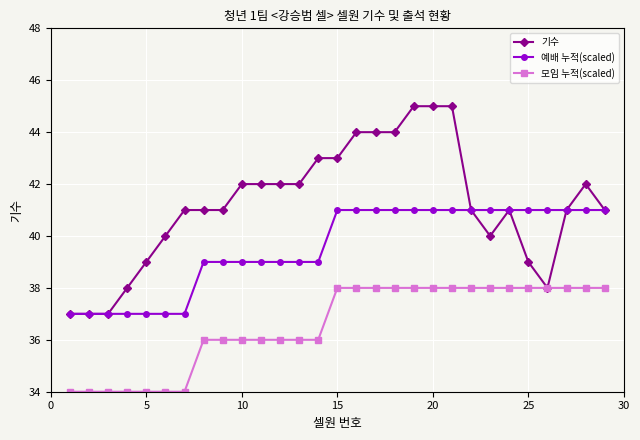

What is the sum of all 기수 values?

1195